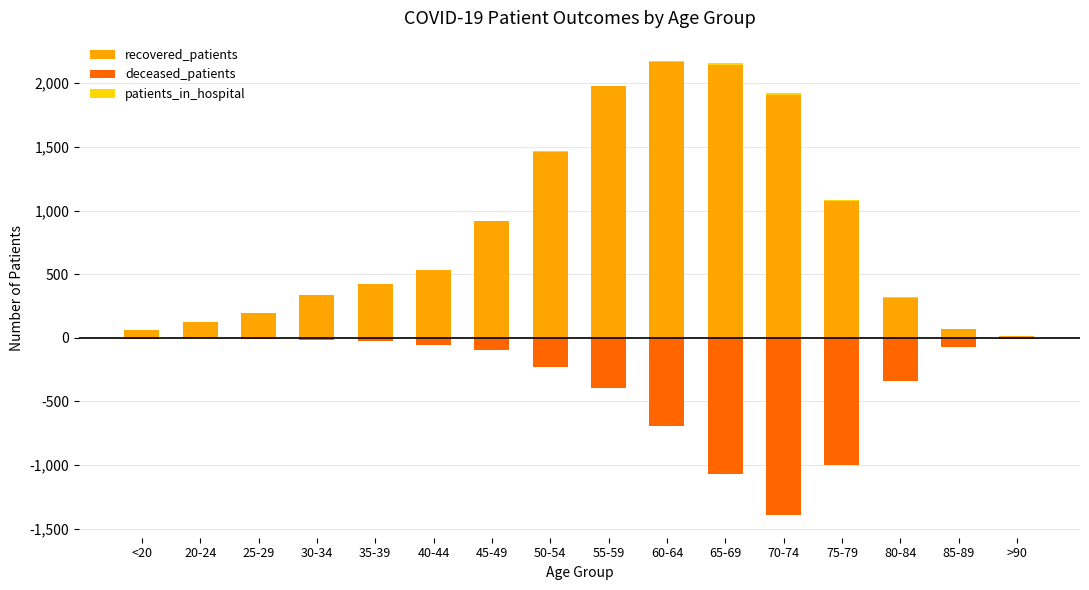

What is the average value of the recovered_patients series?

857